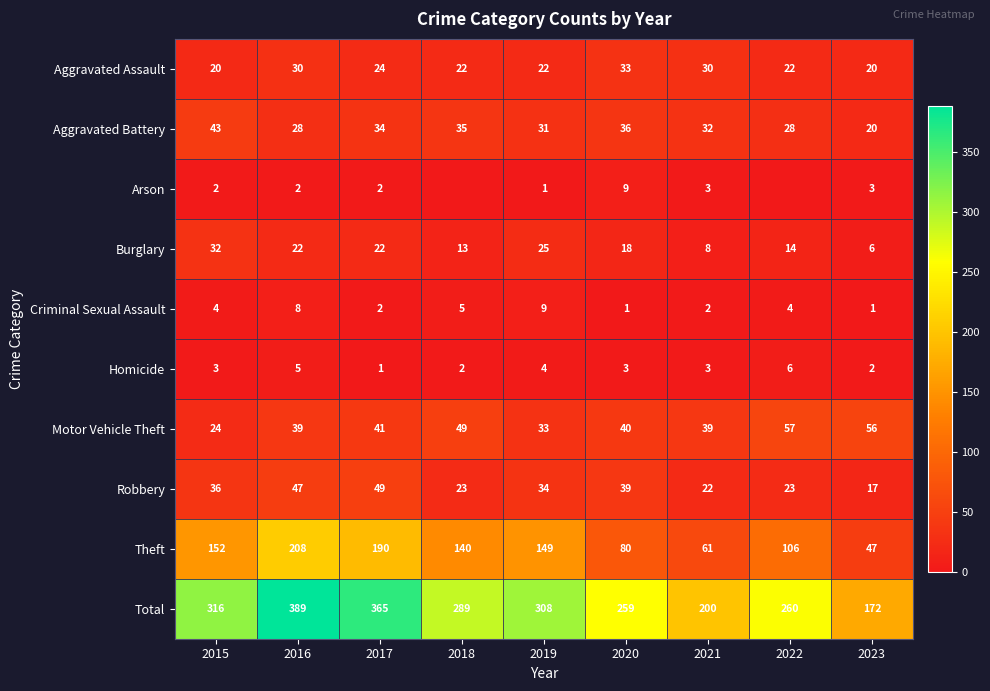

Where is Aggravated Assault nearest to the value 26?

2017